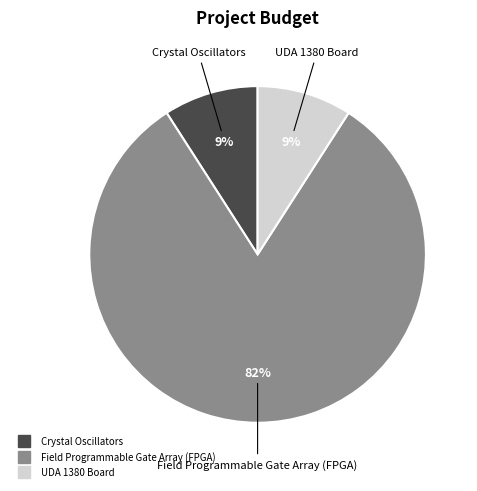

Do UDA 1380 Board and Field Programmable Gate Array (FPGA) together represent more than half of the pie?

Yes